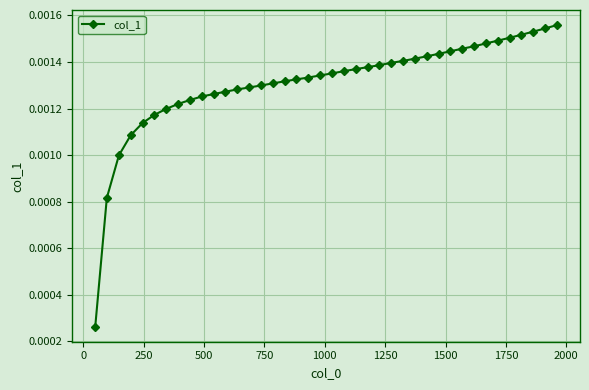

Count the values in the range 0 to 1.

40